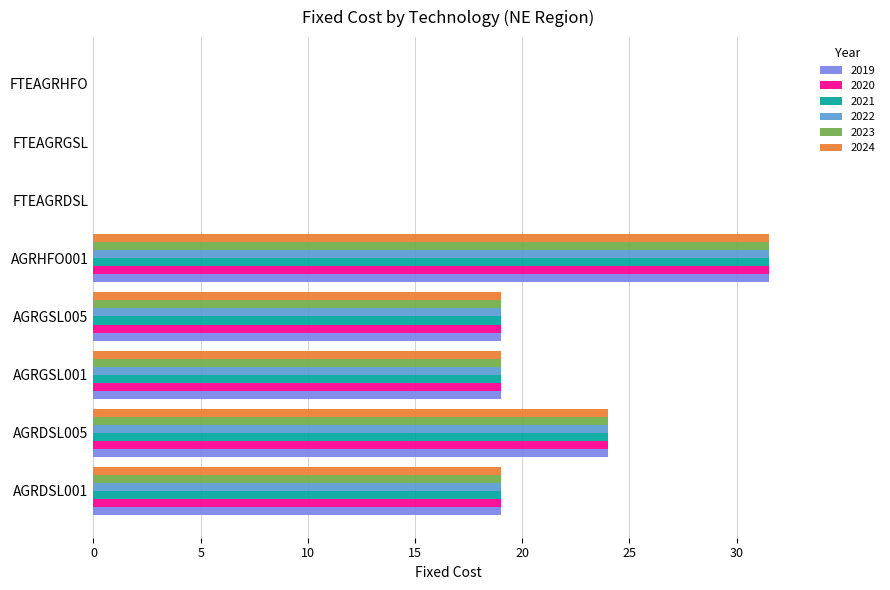

At which category is the sum across all series the highest?

AGRHFO001